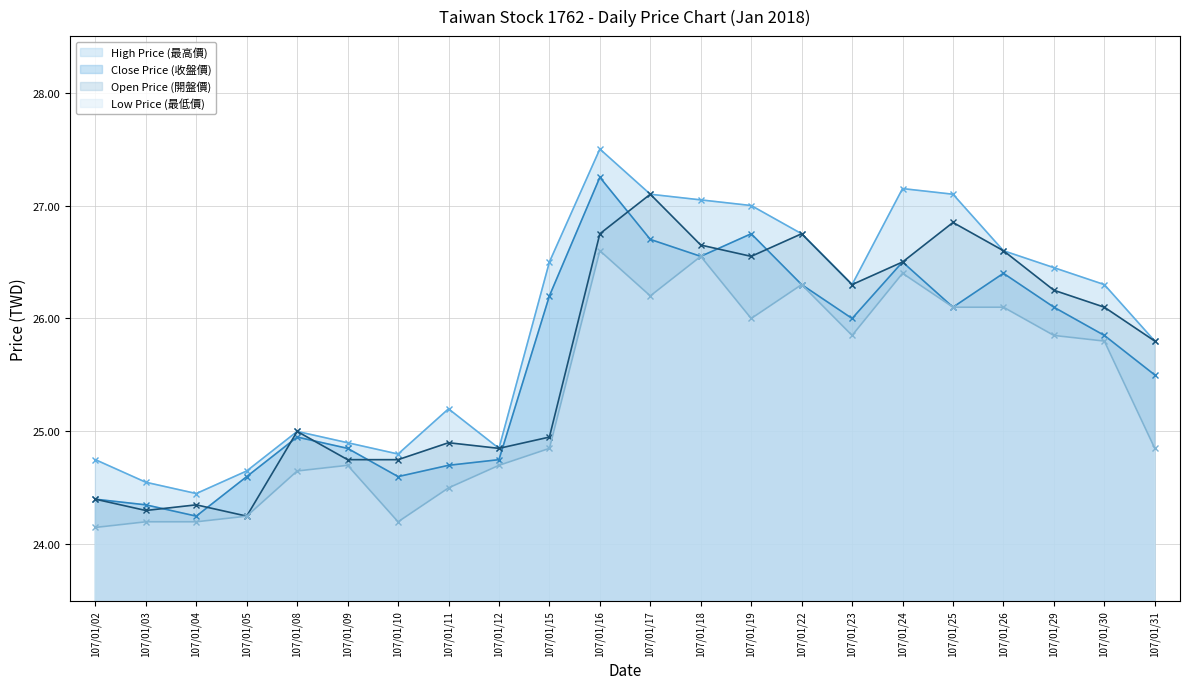

Where is the first local minimum for Open Price (開盤價)?

107/01/03